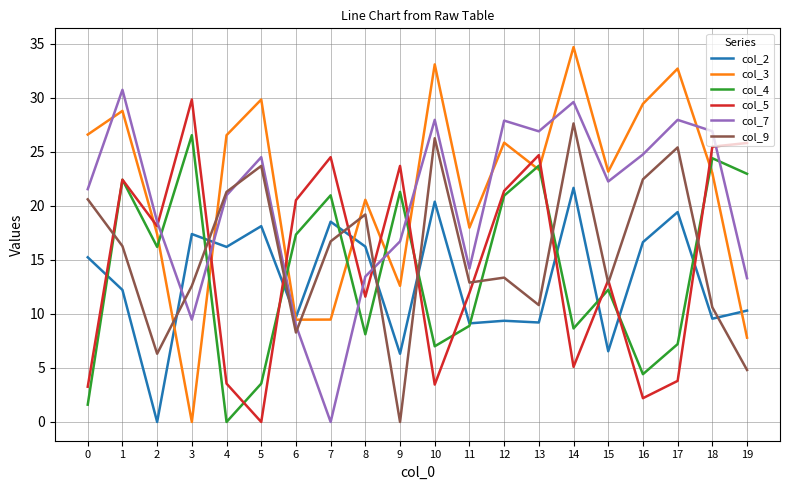

What is the spread (max minus min) of values at 11?

9.1